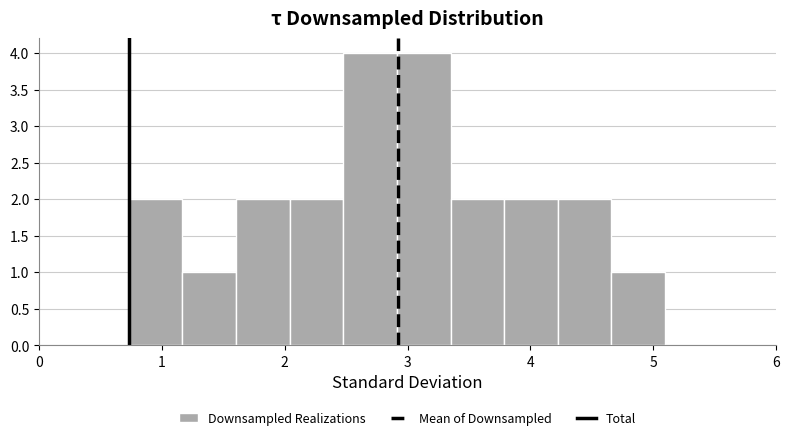

What is the height of the bar covering 2.9 to 3.3 on the x-axis? Neither the bar edges nor the heights are printed on the chart, so give them approximately, as read against the axes.

4